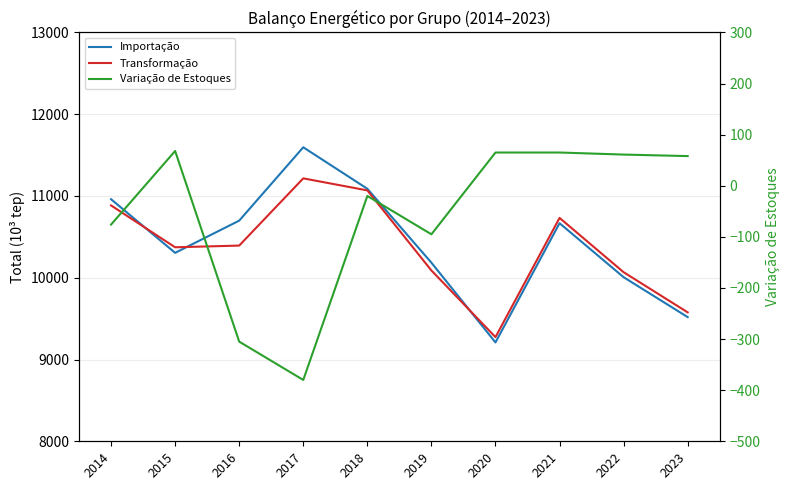

What are all the series names shown in the legend?

Importação, Transformação, Variação de Estoques